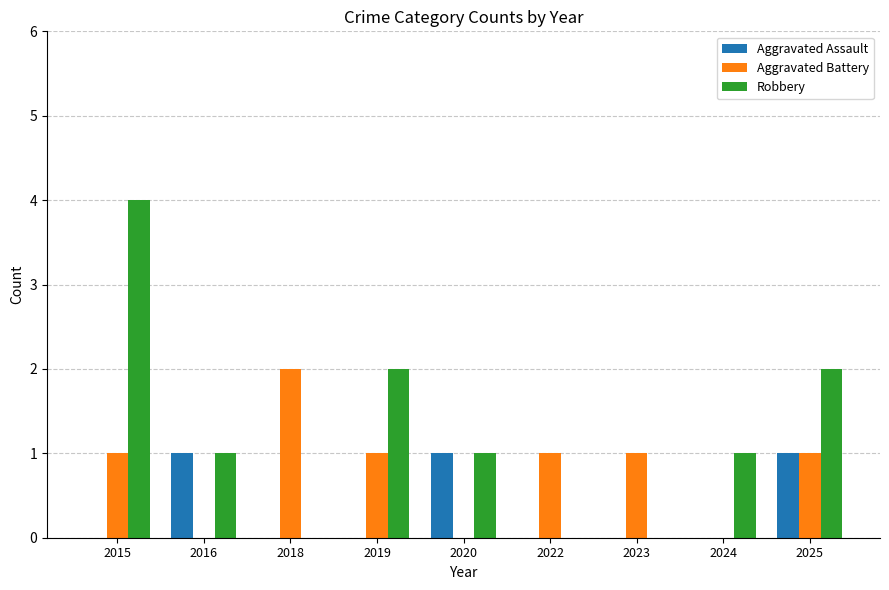

Between 2018 and 2025, which series saw the biggest shift?

Robbery